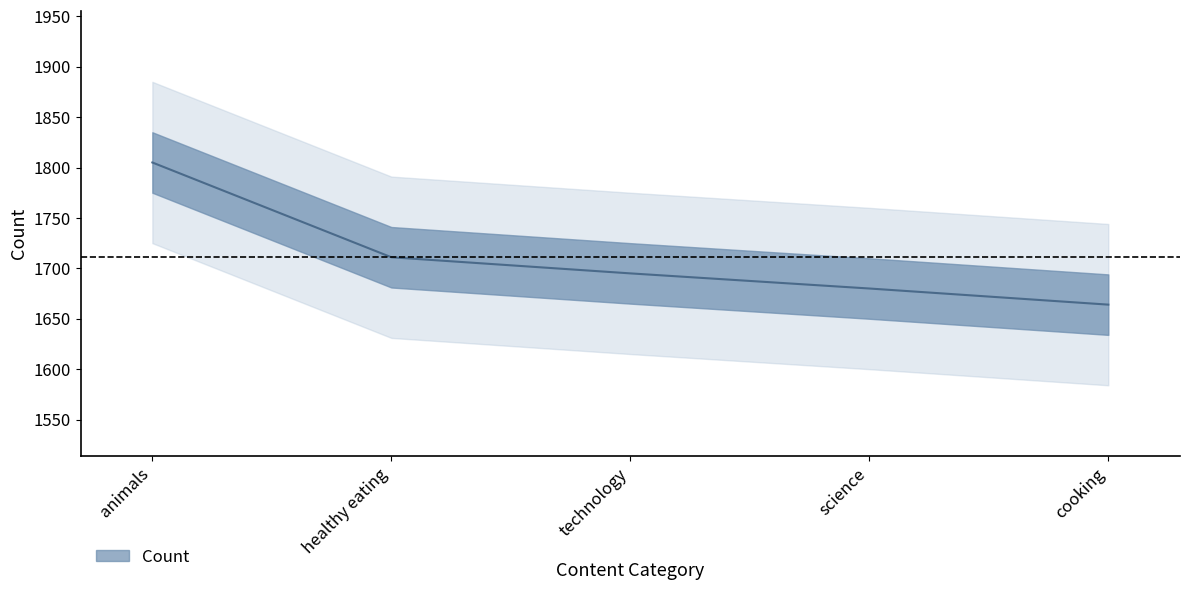

List the labels in order of value, largest first.

animals, healthy eating, technology, science, cooking